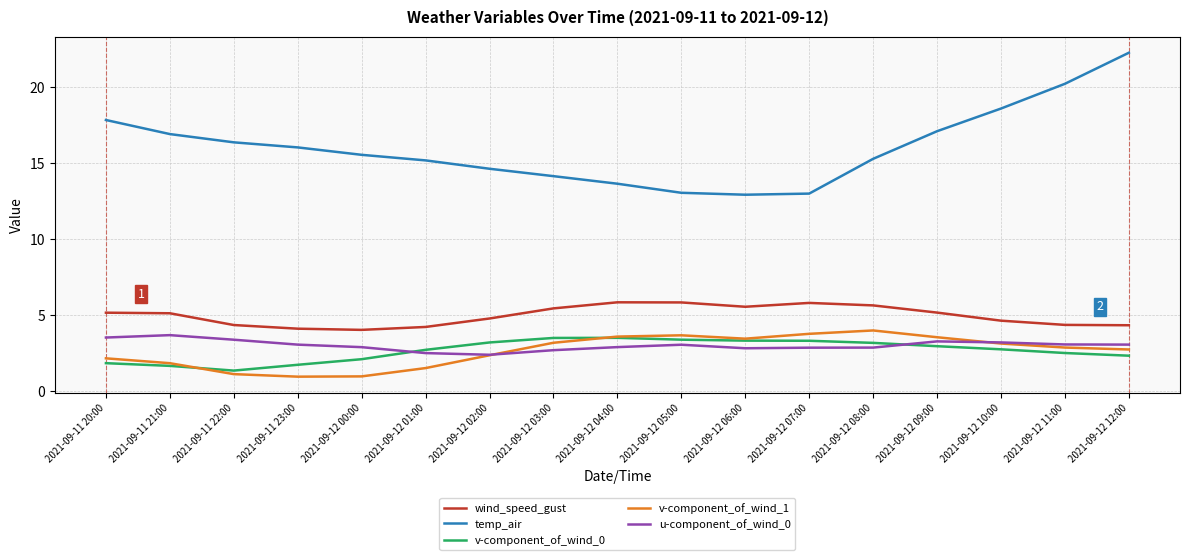

Is it true that v-component_of_wind_0 equals 1.6 at 2021-09-11 21:00?

True